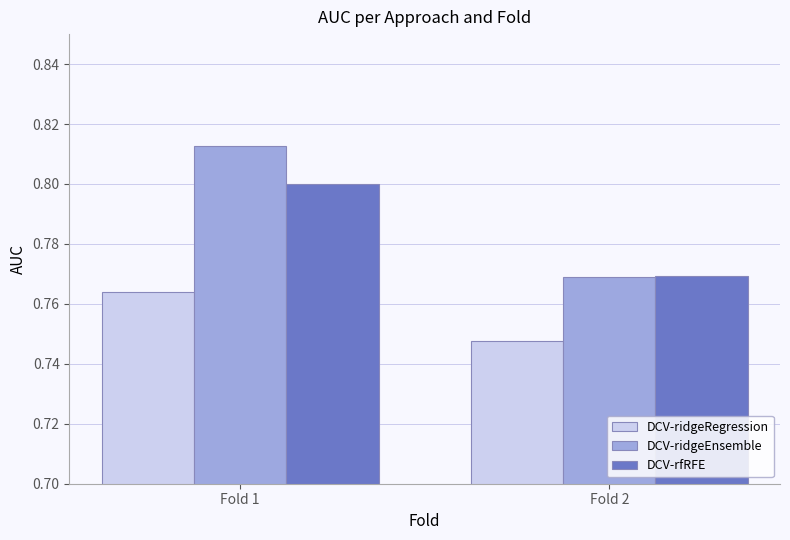

Which label corresponds to the smallest value in the chart?

Fold 2